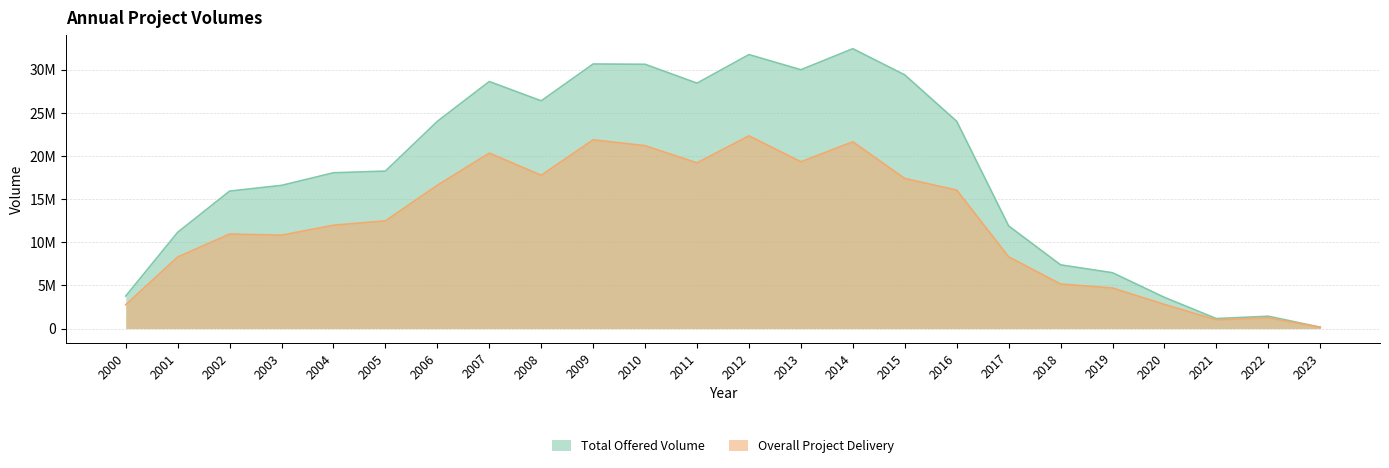

The Overall Project Delivery series shows 8946678.3 at 2018. True or false?

False